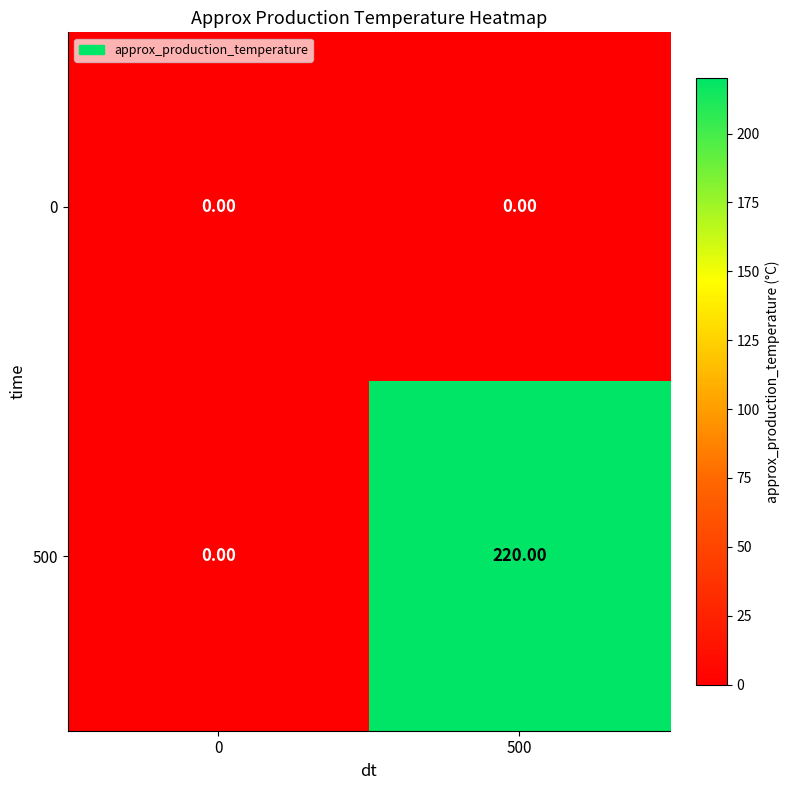

At which category is the sum across all series the highest?

500